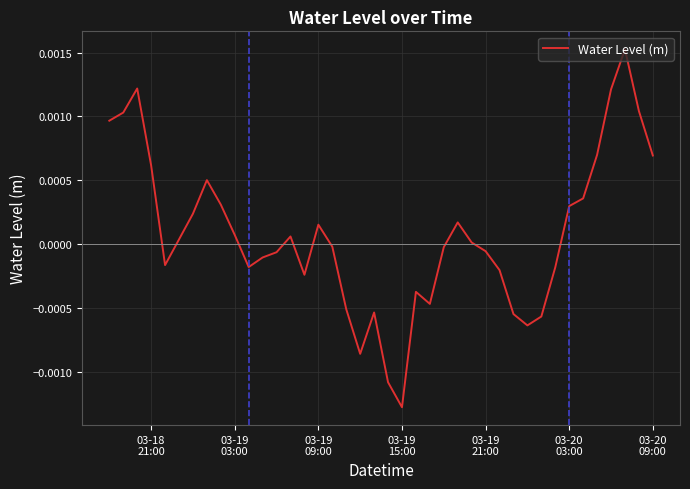

Is this an area chart (filled region under the line)?

No